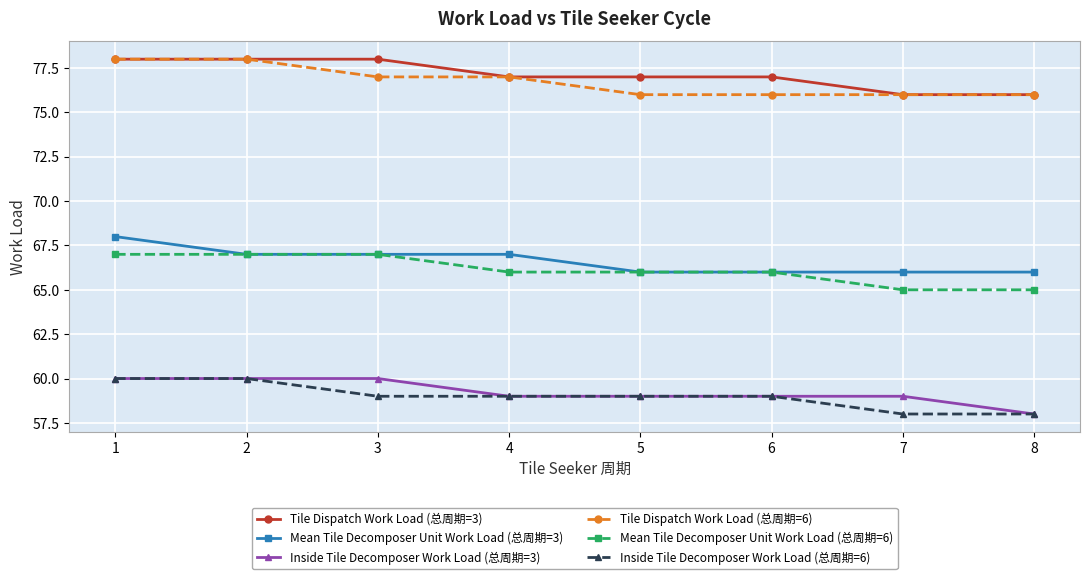

What is the sum of the Inside Tile Decomposer Work Load (总周期=6) values at 8 and 6?

117